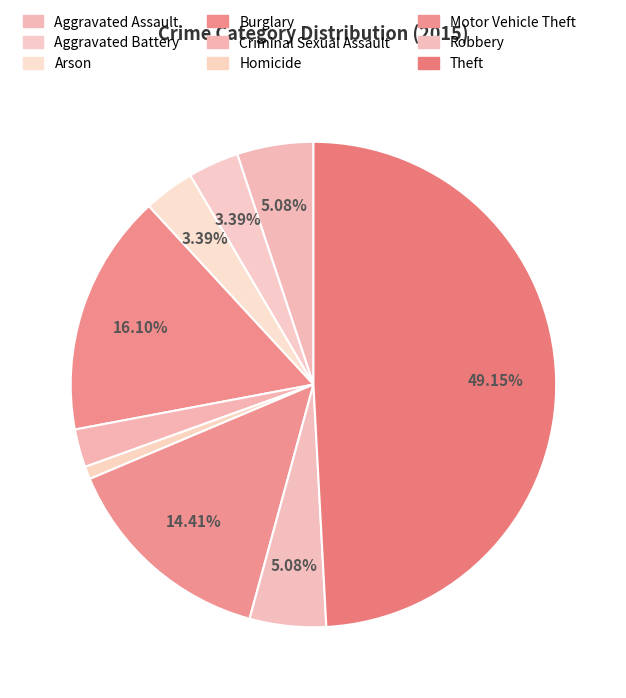

What is the change in value from Aggravated Assault to Aggravated Battery?

-2